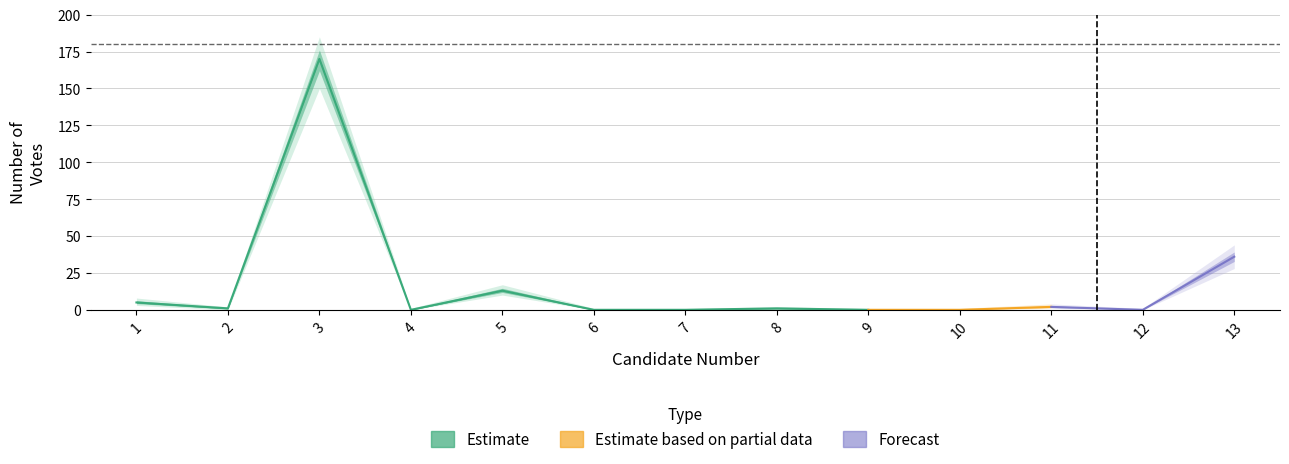

Reading left to right, transcribe all the data shown in this chart.

5	1	170	0	13	0	0	1	0	0	2	0	36